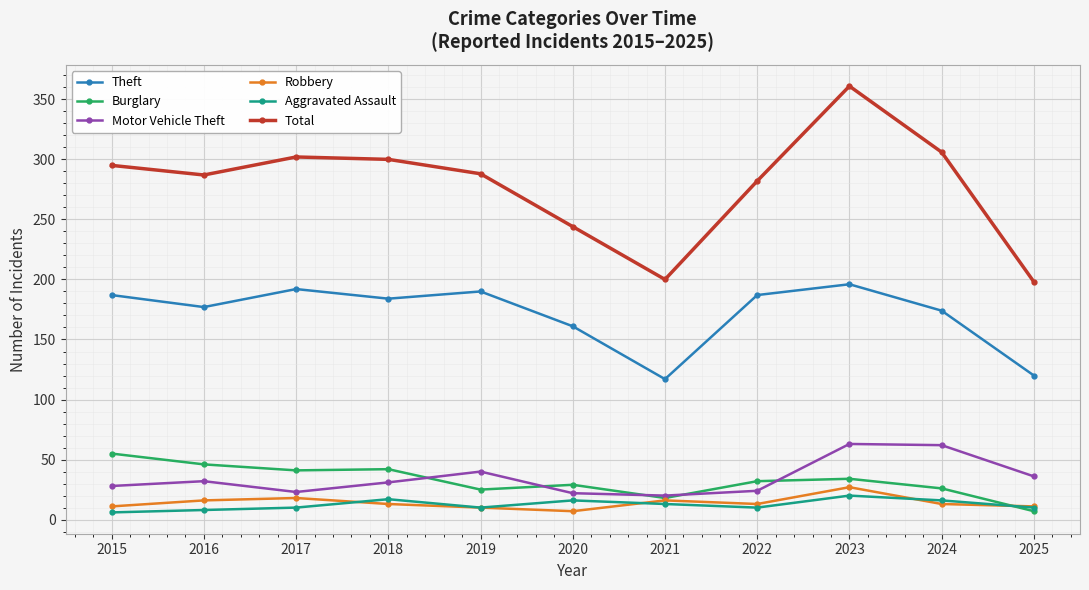

Where do Burglary and Motor Vehicle Theft first cross each other?

2018 and 2019